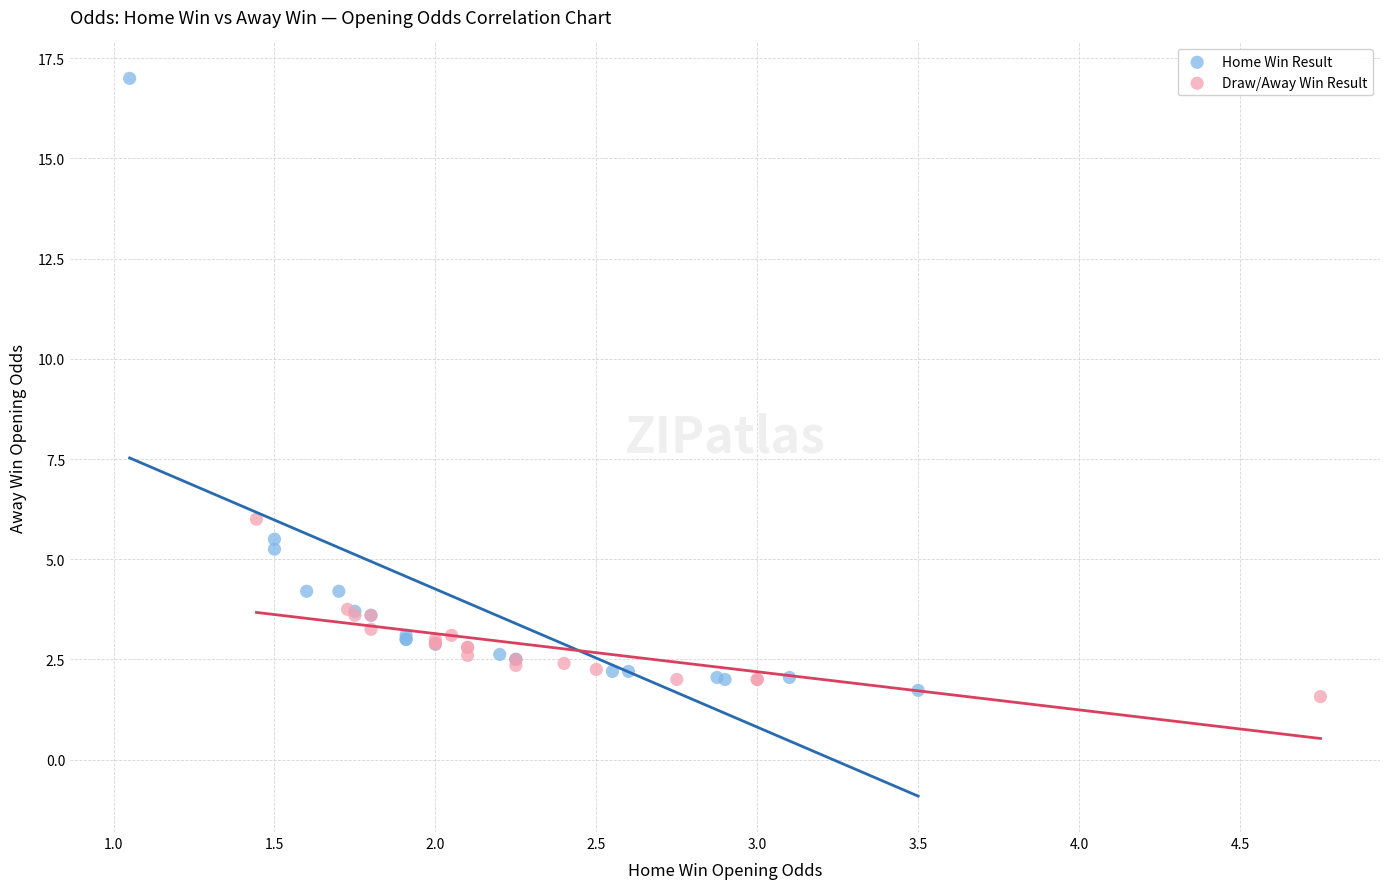

Which series contains the highest Y value?

Home Win Result